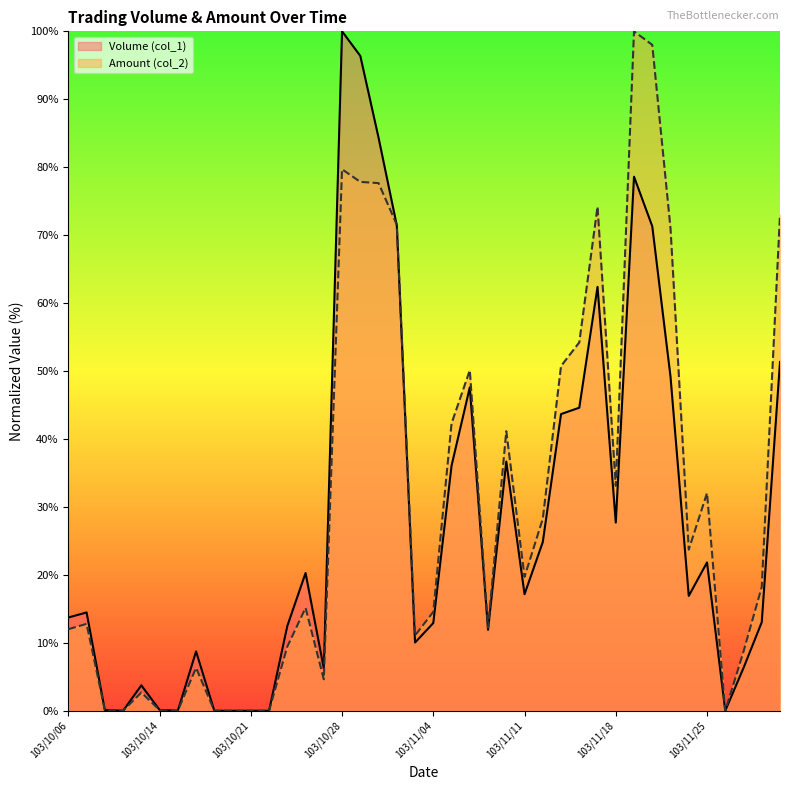

What value does the Volume (col_1) series have at 103/10/28?

100.0